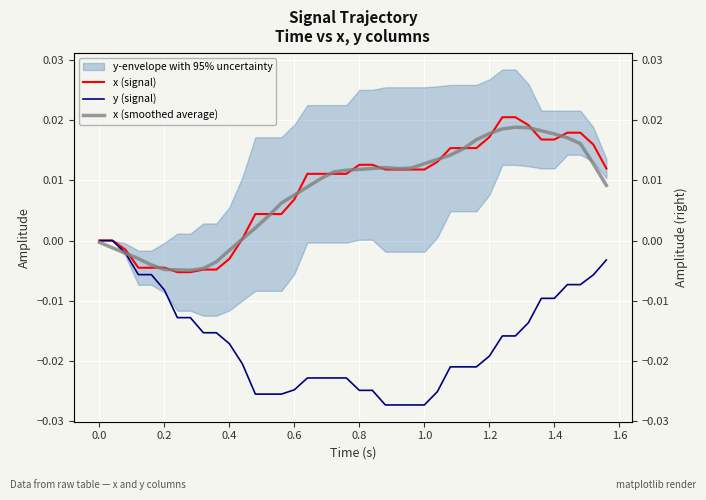

At how many categories does at least one series exceed 0?

29